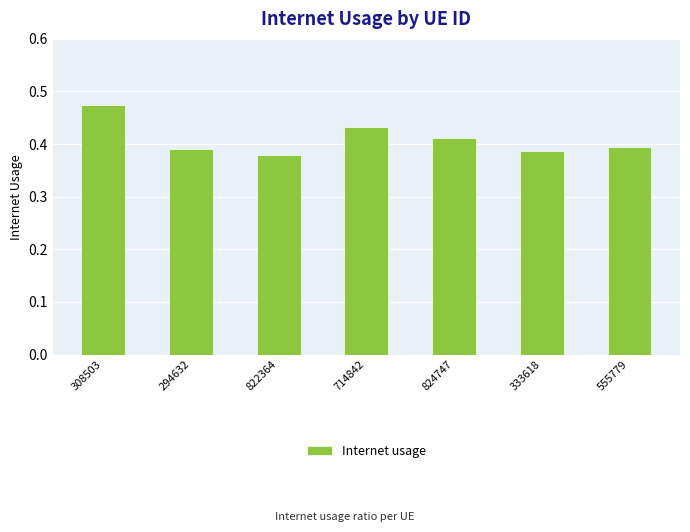

Are the bars horizontal?

No